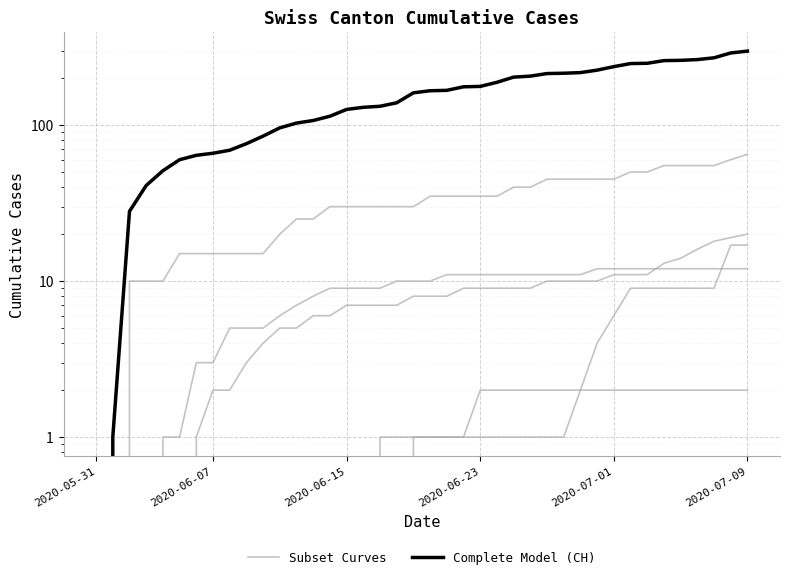

How many series are shown in this chart?

2